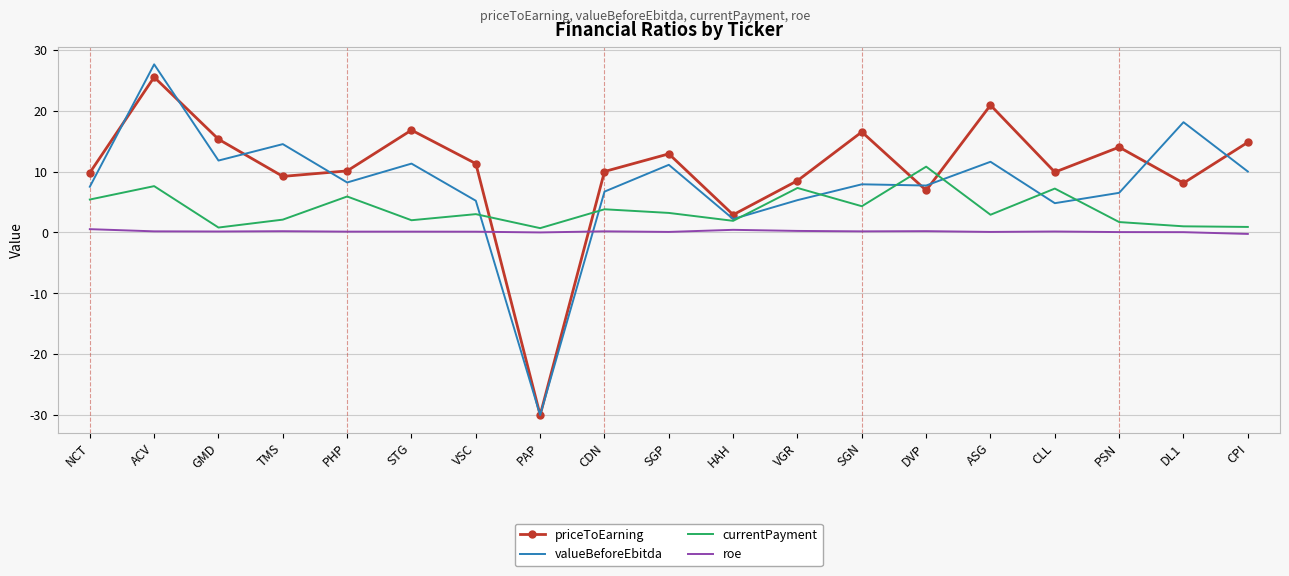

What is the greatest value displayed?

27.6